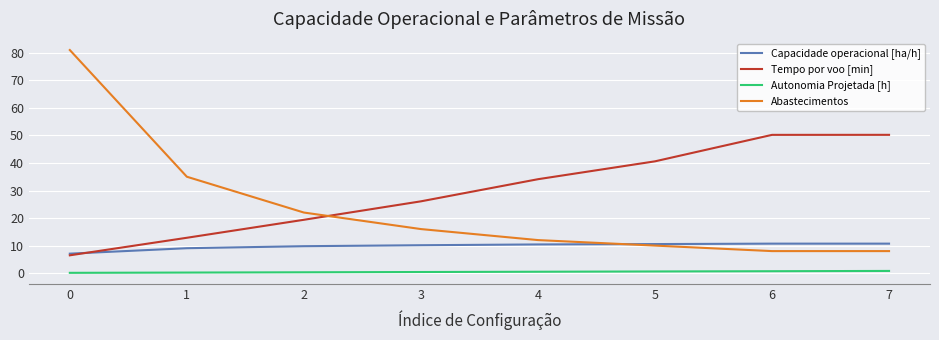

What is the sum of all Tempo por voo [min] values?

239.9